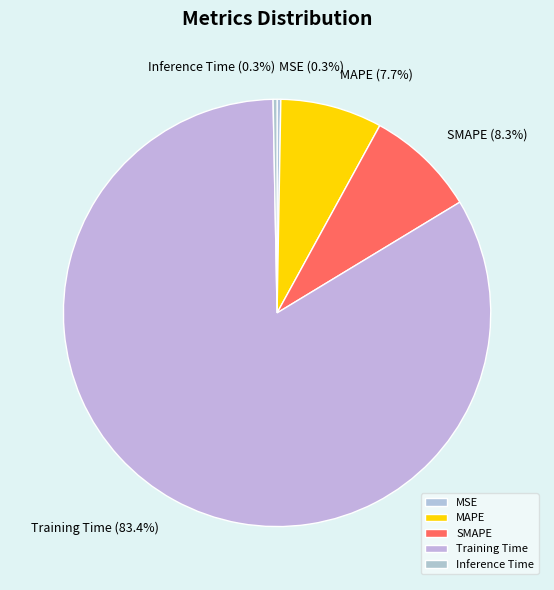

To the nearest percent, what is the difference between the MSE and Training Time slice percentages?

83%